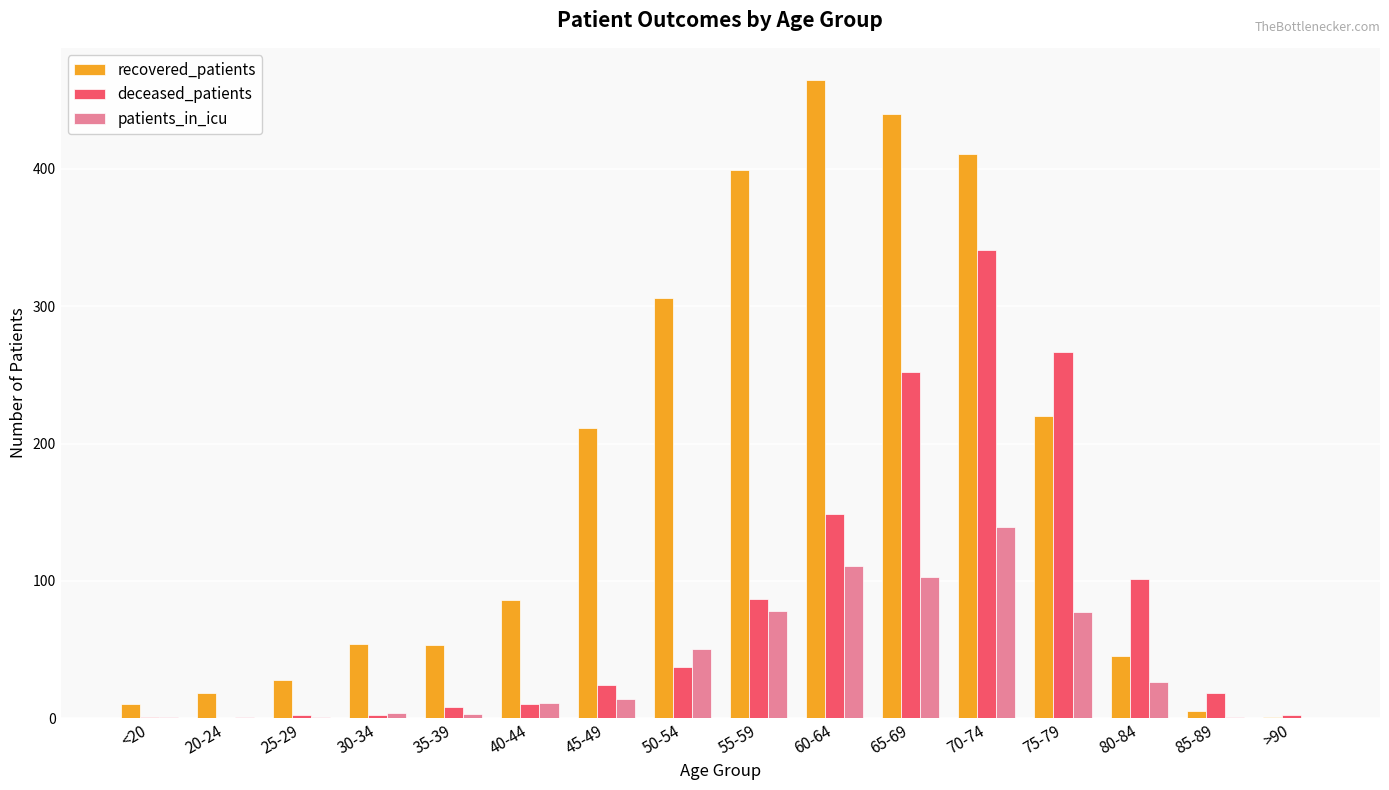

Which series has the widest spread of values?

recovered_patients